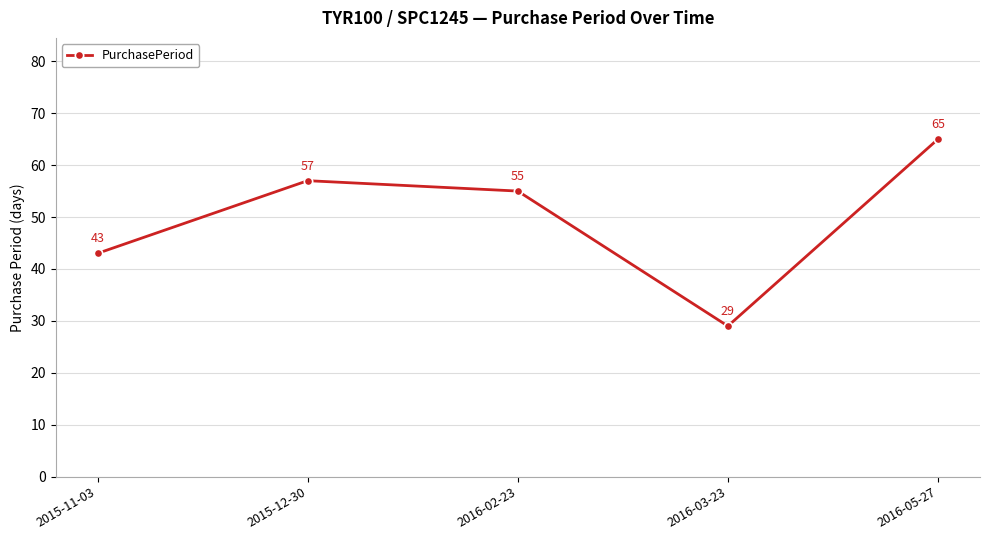

How many distinct data groups are displayed?

1